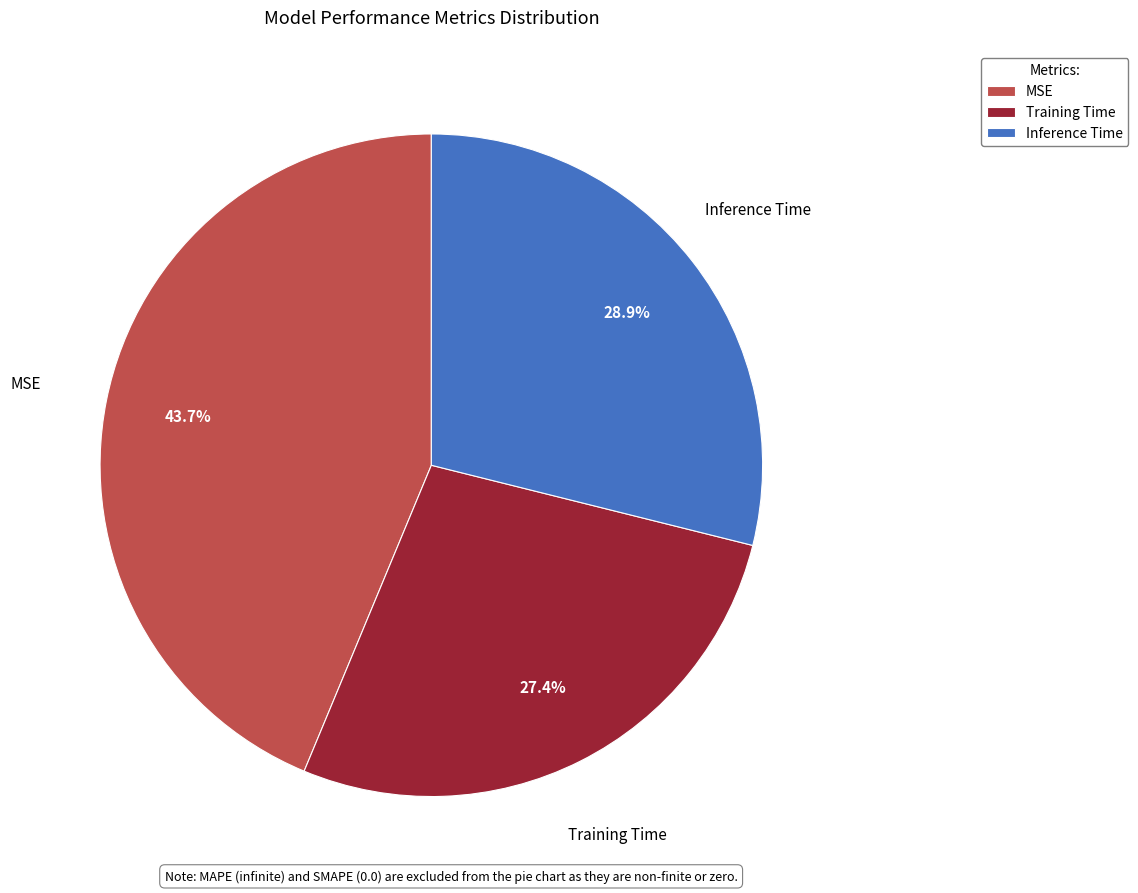

Is there a majority slice in this chart?

No